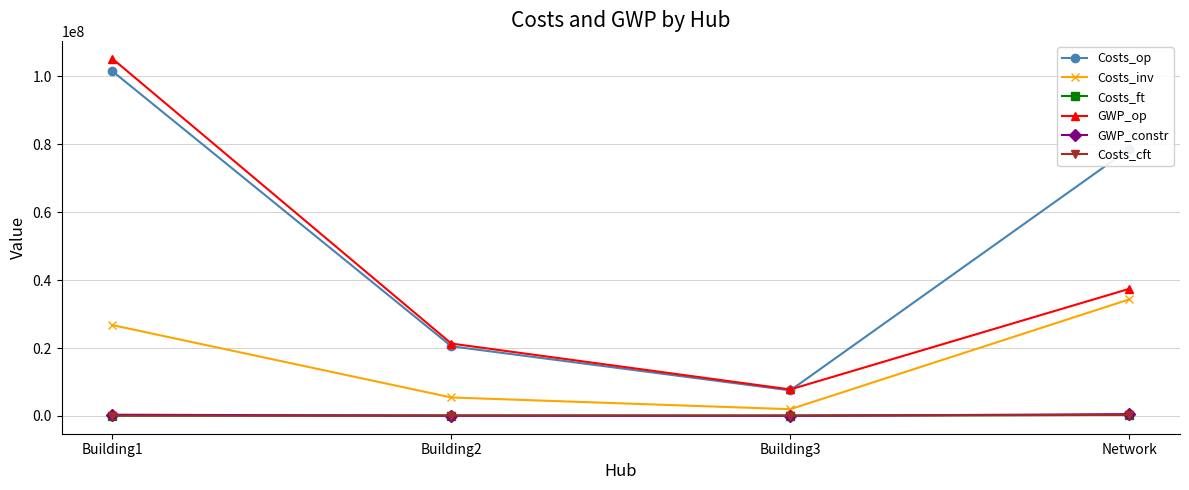

At which category does Costs_inv reach its first local valley?

Building3